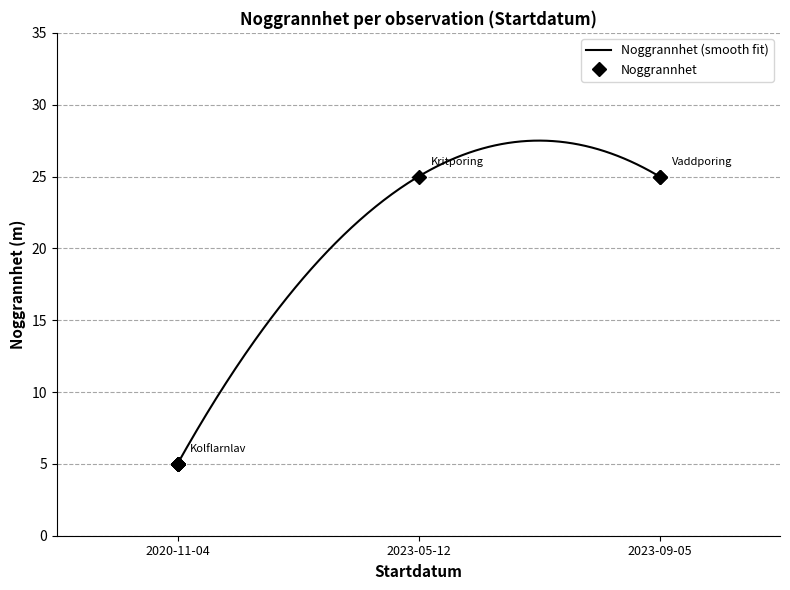

Between 2020-11-04 and 2023-09-05, which is larger?

2023-09-05